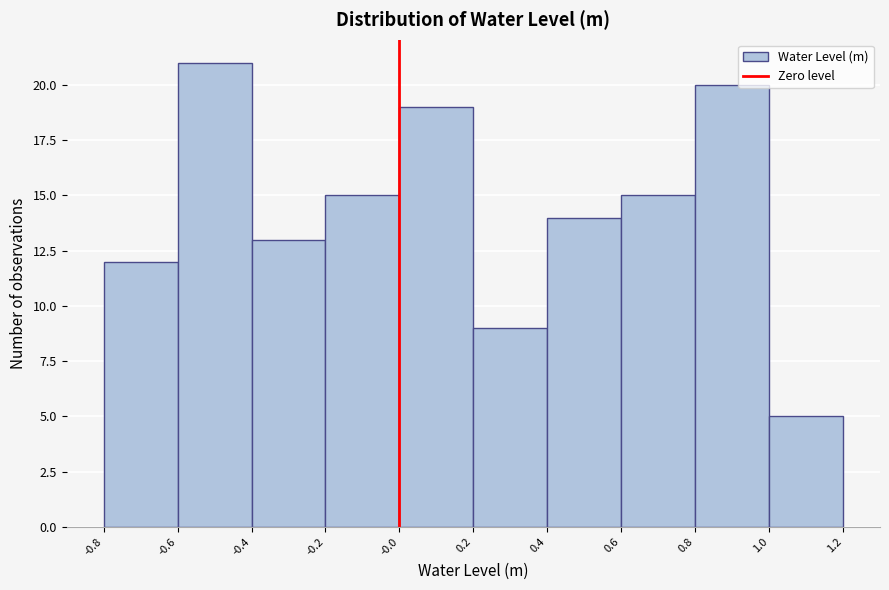

Reading left to right, list every bar in this chart as the range it spans on the x-axis followed by its height. The values are not printed on the chart, so give them approximately, as read against the axis.

-0.8 to -0.6: 12
-0.6 to -0.4: 21
-0.4 to -0.2: 13
-0.2 to -0.0: 15
-0.0 to 0.2: 19
0.2 to 0.4: 9
0.4 to 0.6: 14
0.6 to 0.8: 15
0.8 to 1.0: 20
1.0 to 1.2: 5